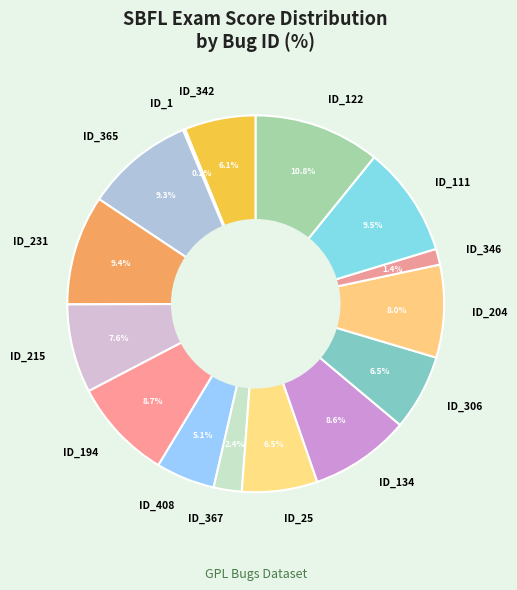

Is there a majority slice in this chart?

No